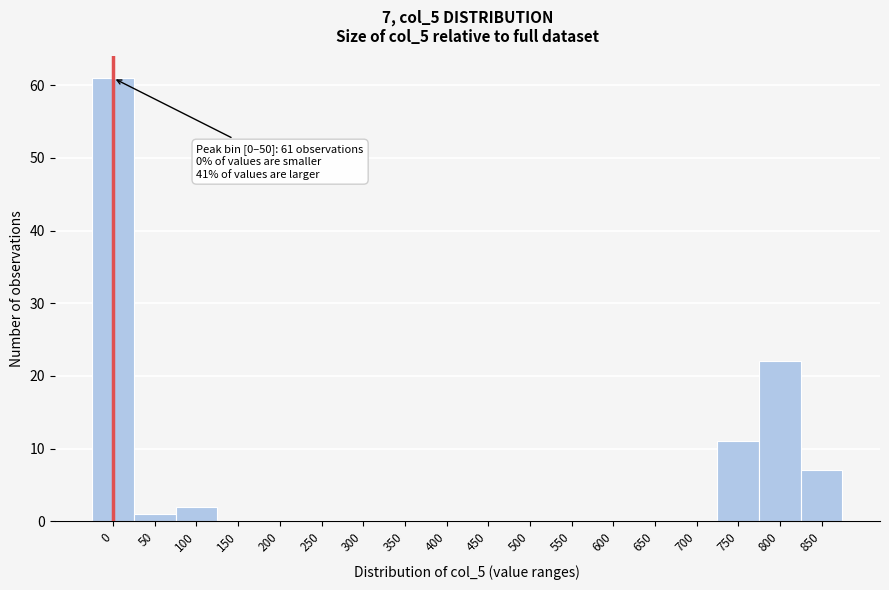

Reading right to left, transcribe all the data shown in this chart.

850=7	800=22	750=11	700=0	650=0	600=0	550=0	500=0	450=0	400=0	350=0	300=0	250=0	200=0	150=0	100=2	50=1	0=61